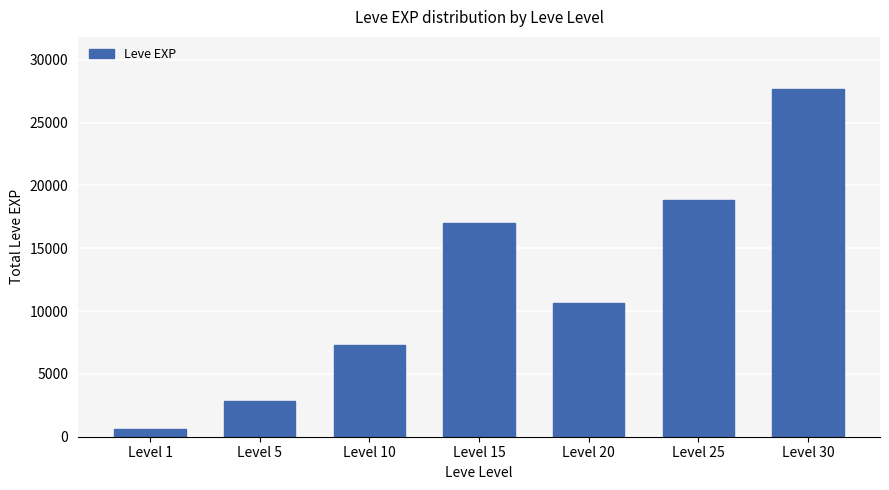

True or false: the data shows 16060 at Level 20.

False